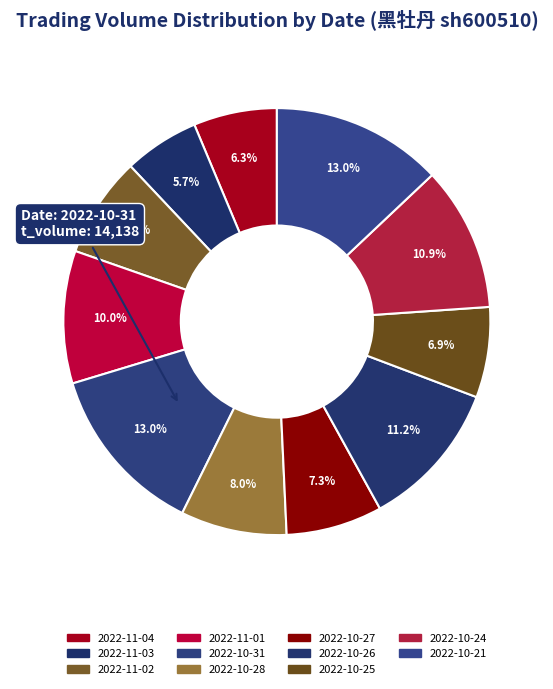

How many slices are in this pie chart?

11